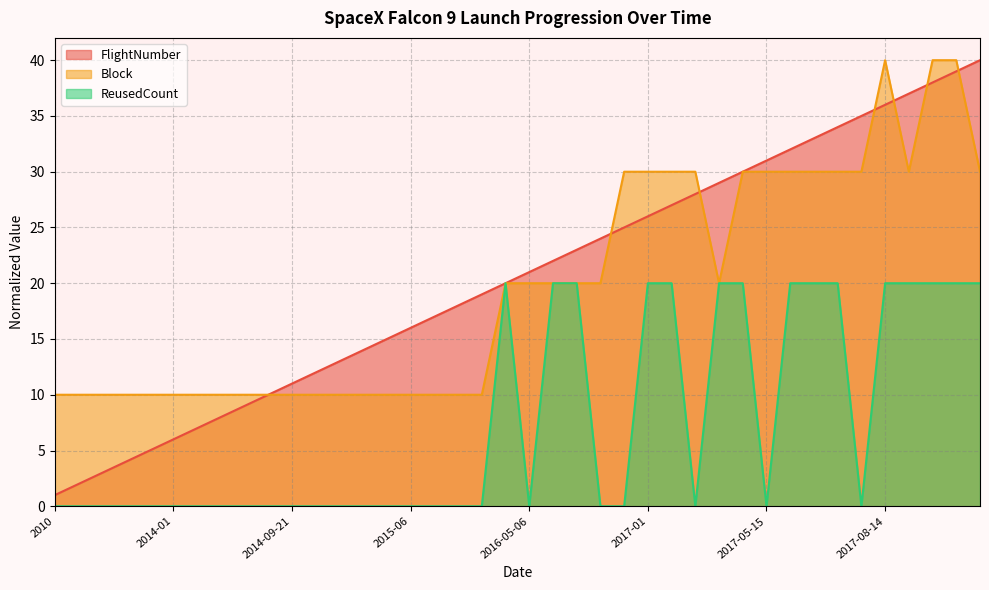

How many values in the Block series are below 20?

19